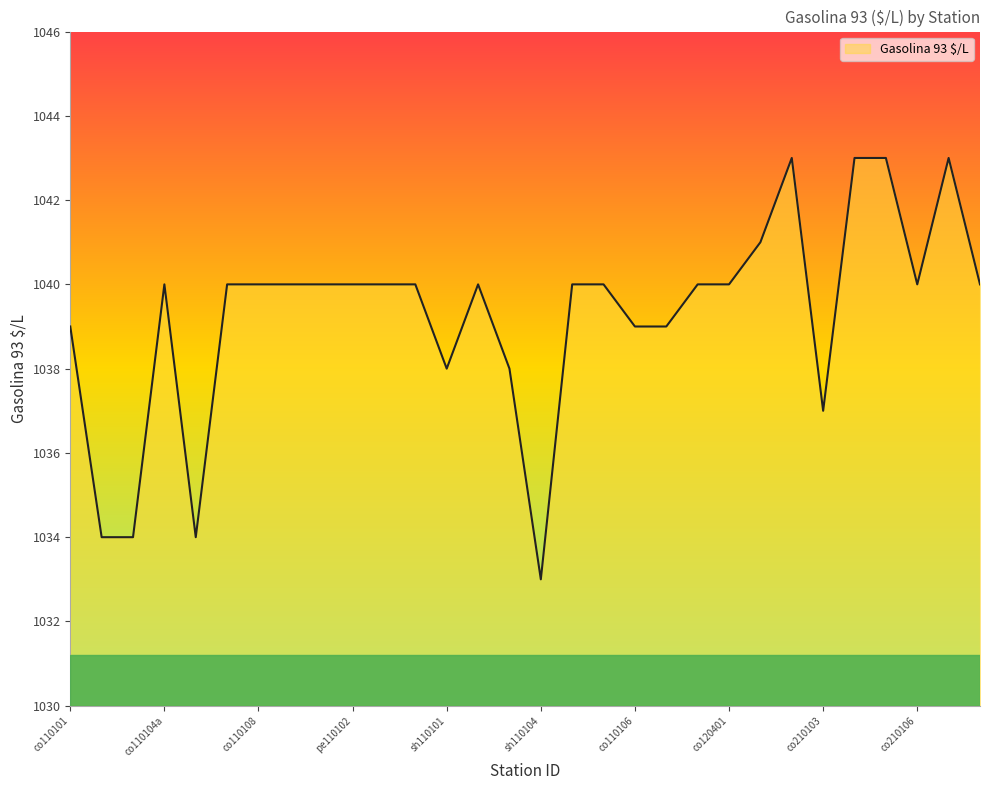

How many lines are shown in the chart?

1